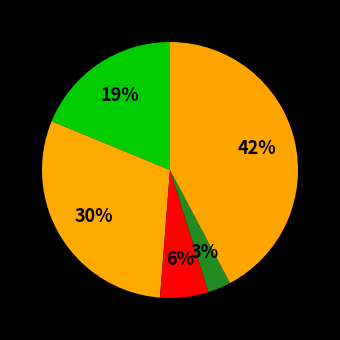

What is the largest slice in the pie chart?

Robbery